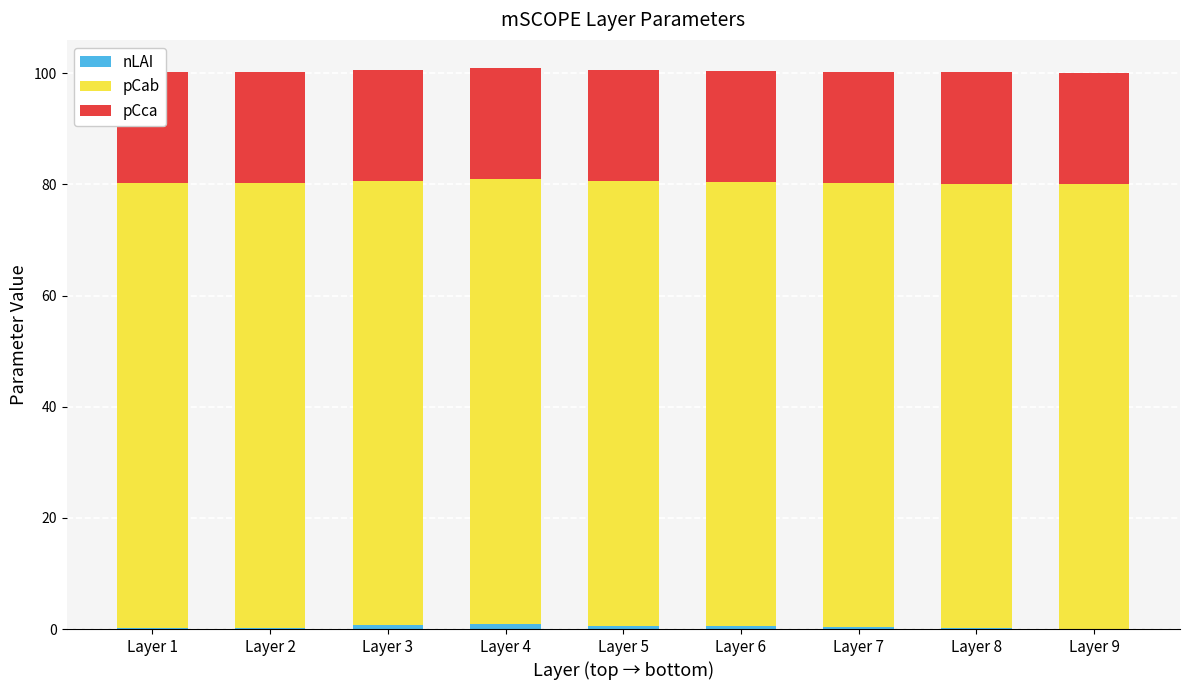

What is the value of the pCca bar at the 1st from the left?

20.0